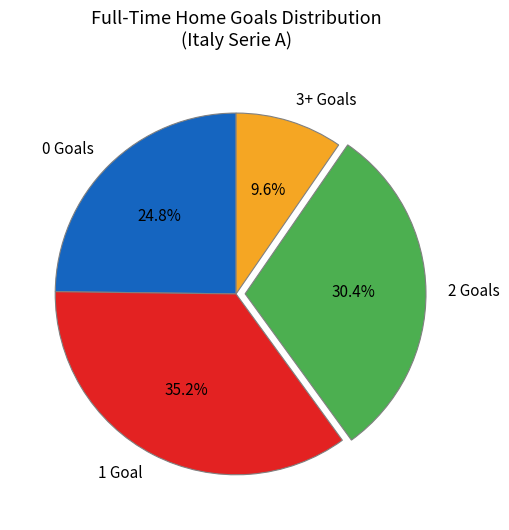

Approximately how many times larger is the value at 2 Goals compared to 3+ Goals?

3.2